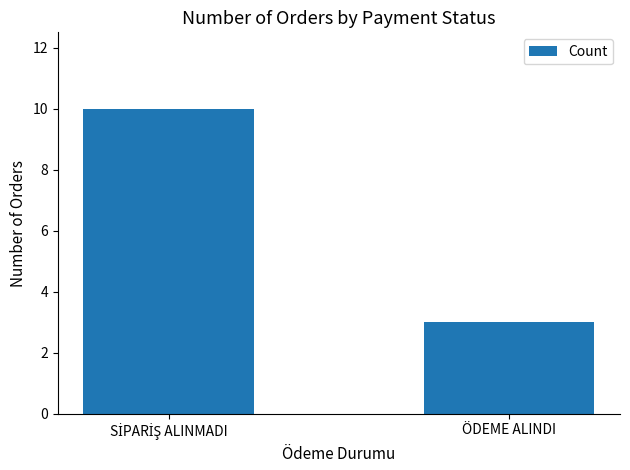

Is it true that the value at ÖDEME ALINDI is 2?

False